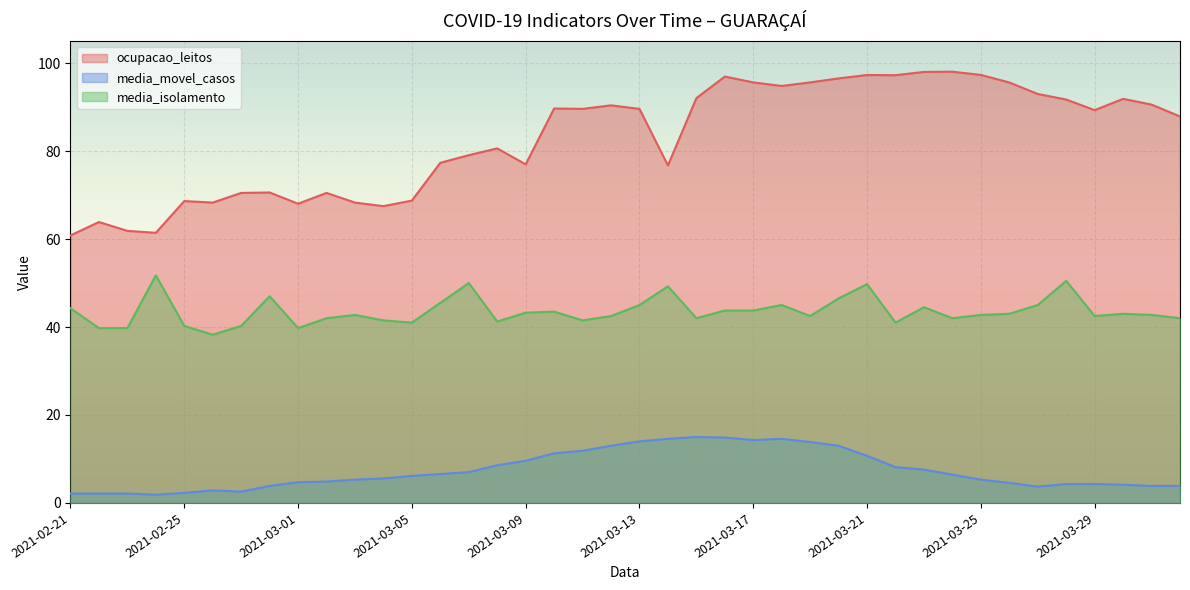

What is the average value of the media_movel_casos series?

7.4